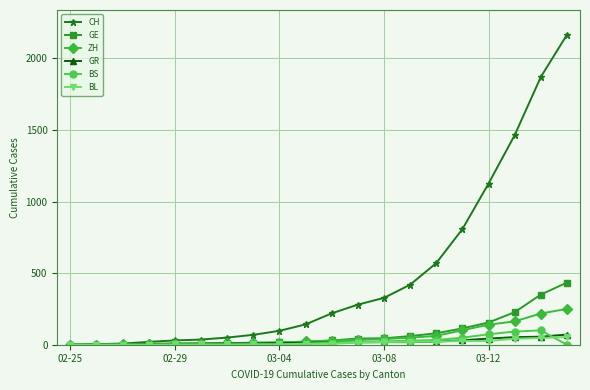

What is the difference between the maximum and minimum values in the ZH series?

250